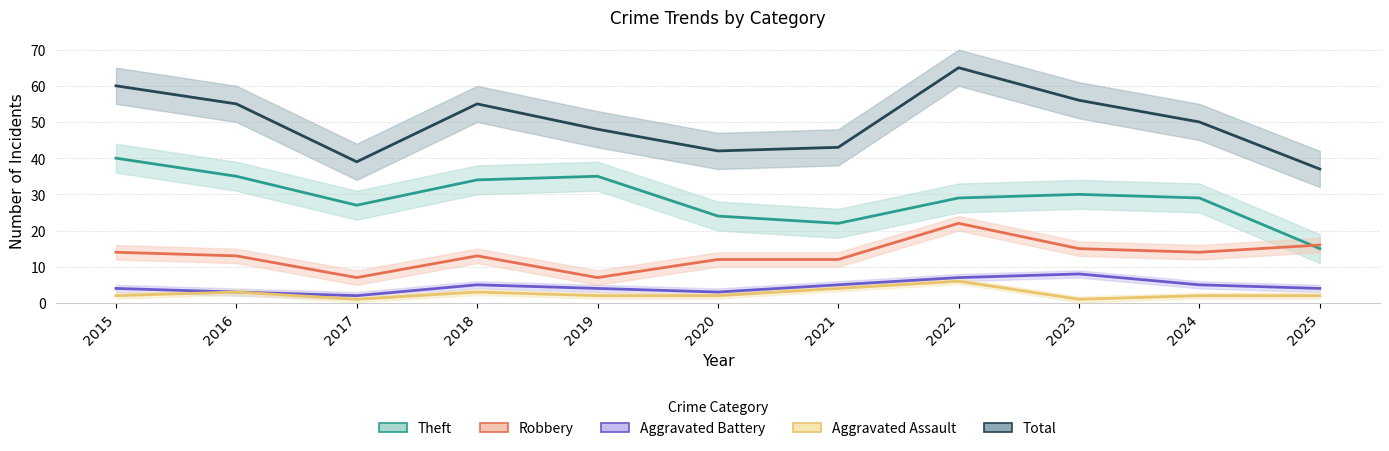

How many interior local valleys does the Aggravated Assault series have?

2